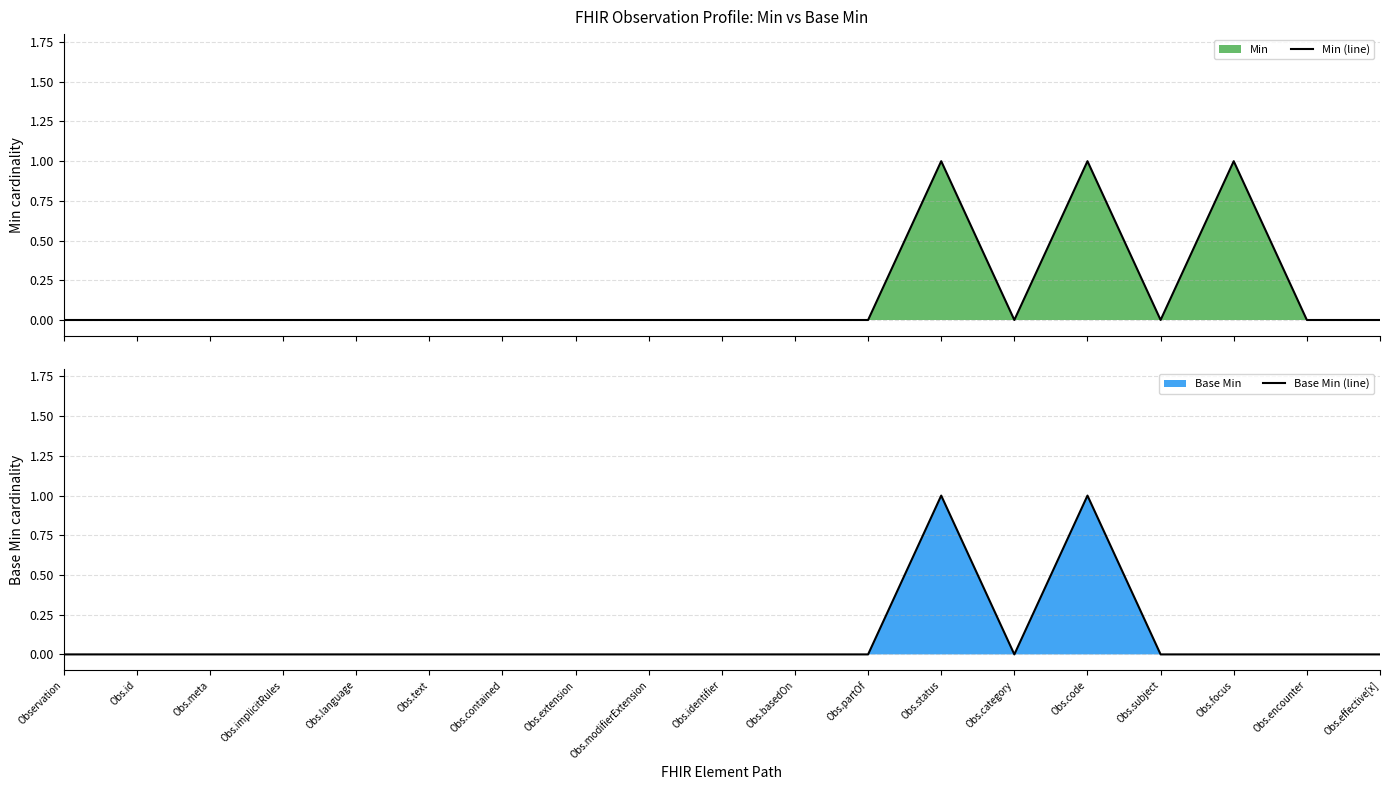

What is the total value across all series at Obs.status?

2